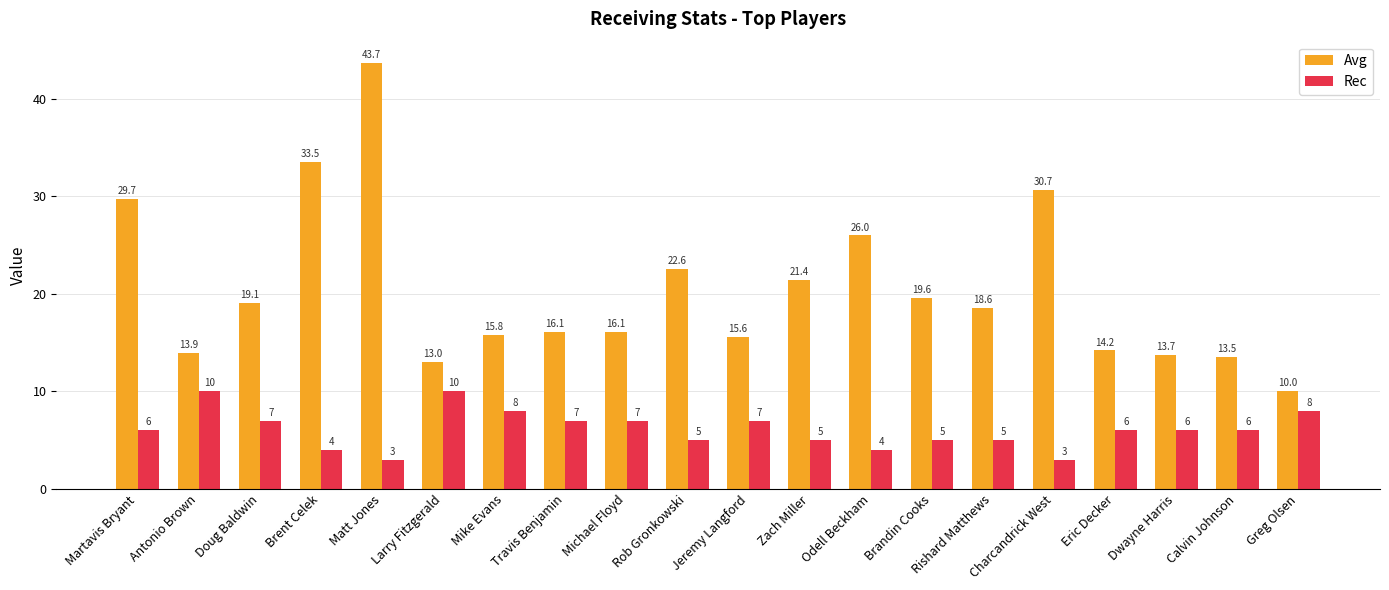

What is the lowest value of the Avg series?

10.0